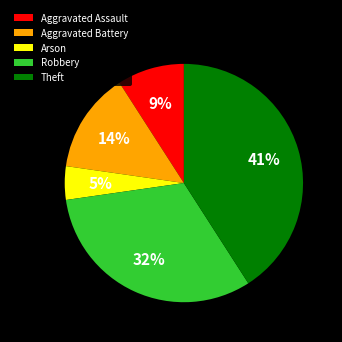

Do Arson and Aggravated Assault together represent more than half of the pie?

No